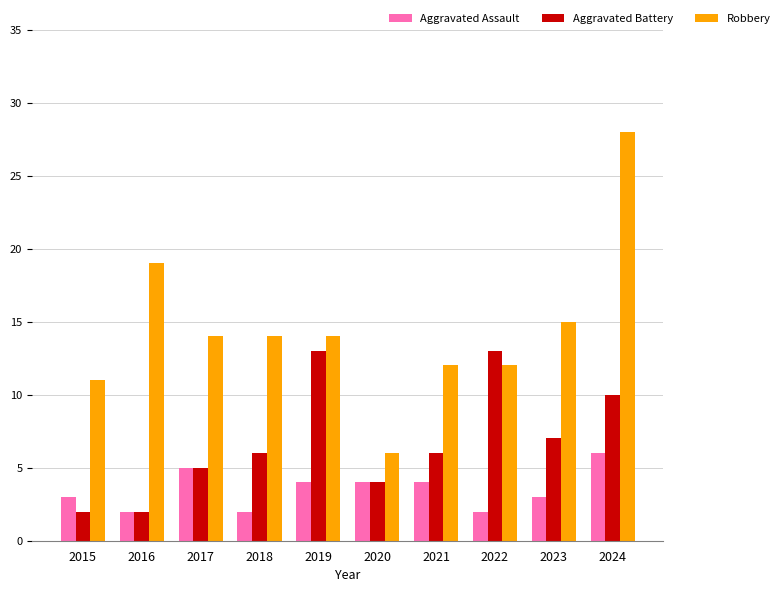

What are all the series names shown in the legend?

Aggravated Assault, Aggravated Battery, Robbery